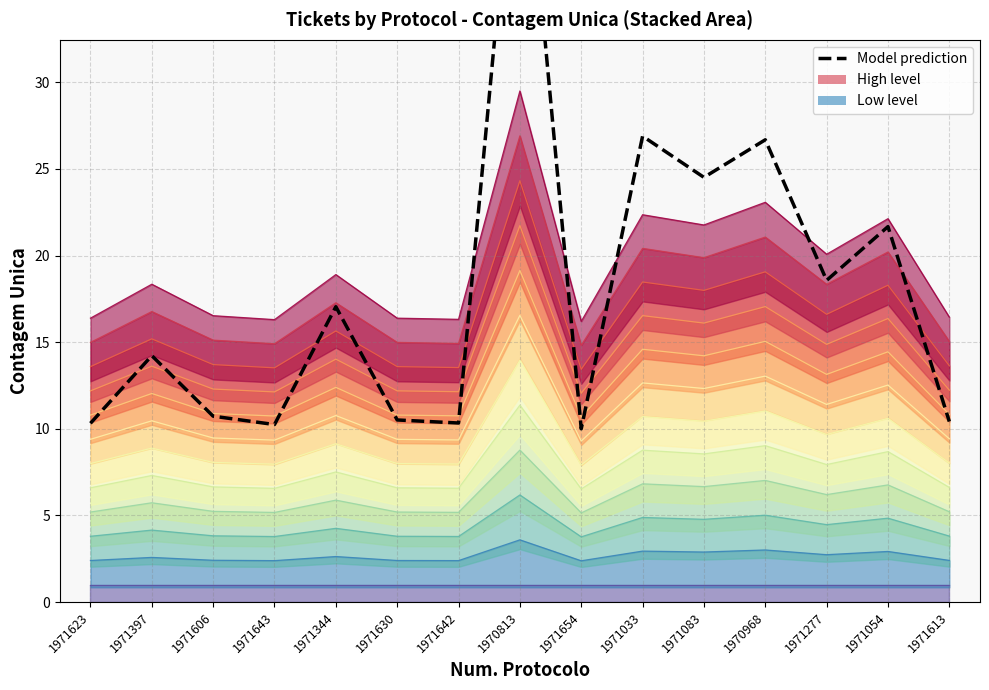

What is the label of the 6th point from the right?

1971033